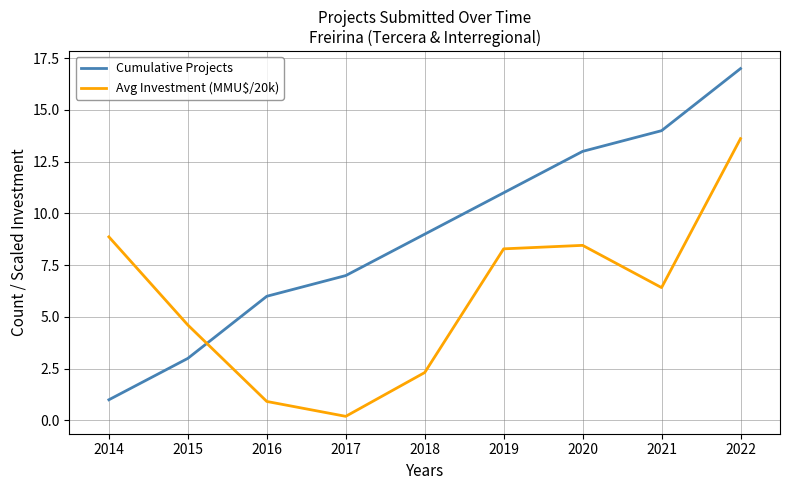

The value of Cumulative Projects at 2017 is 7.0. True or false?

True